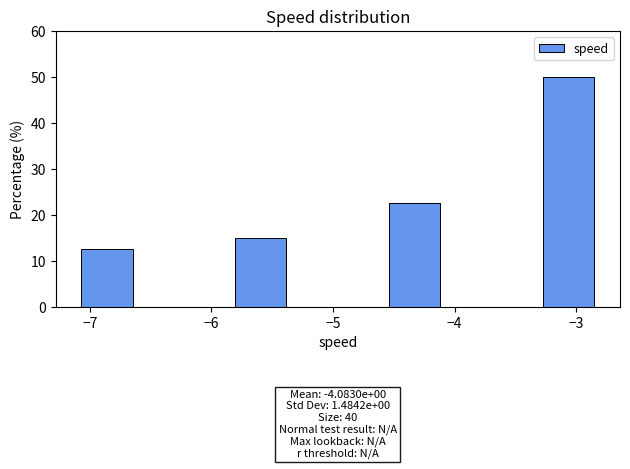

Which range on the x-axis has the tallest bar?

-3.3 to -2.9